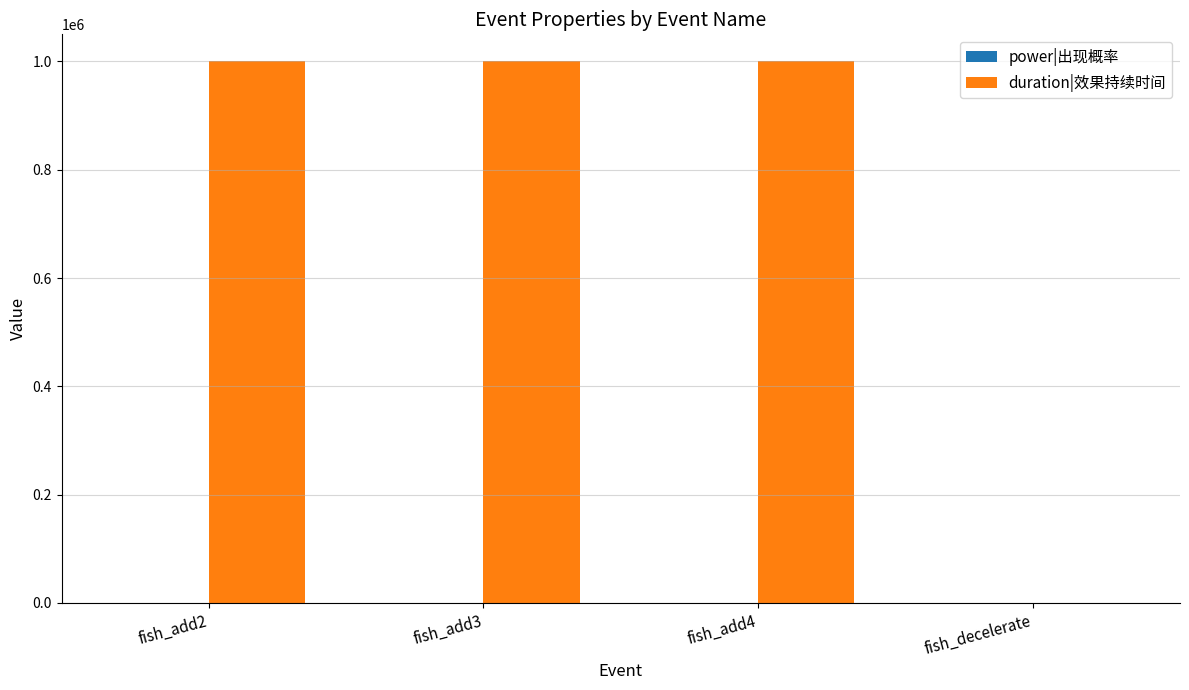

Which series has the largest total across all categories?

duration|效果持续时间